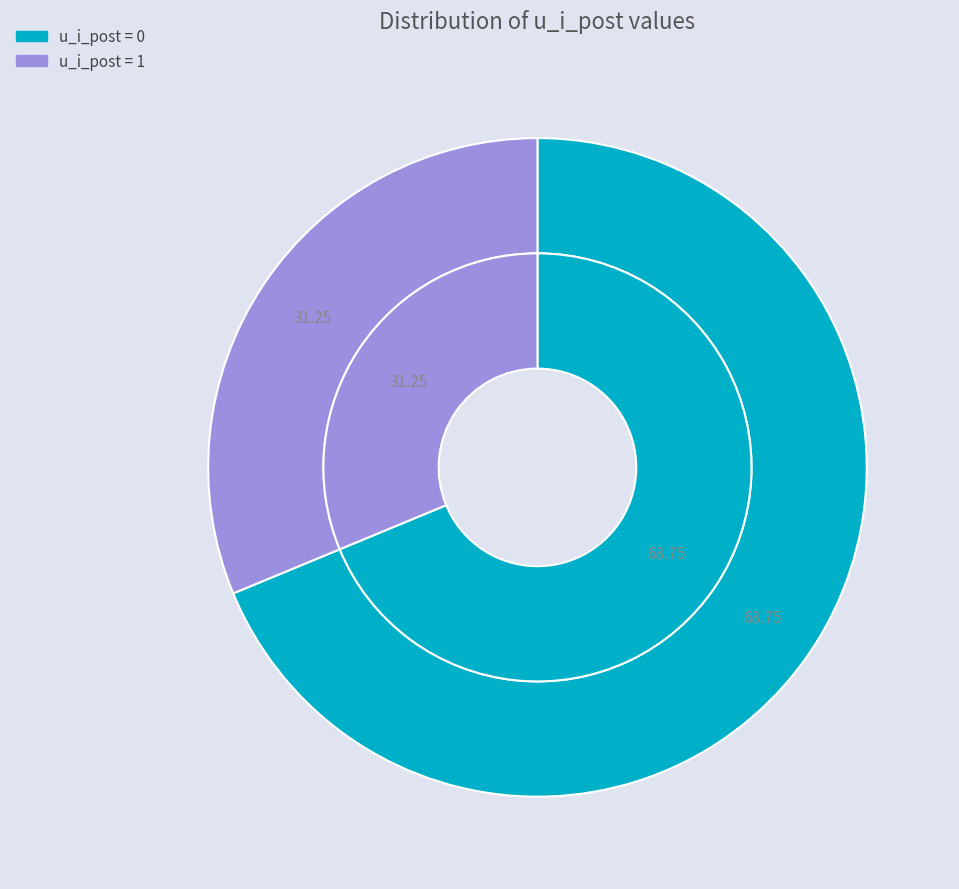

Which category has the biggest portion of the pie?

0 (u_i_post=0)